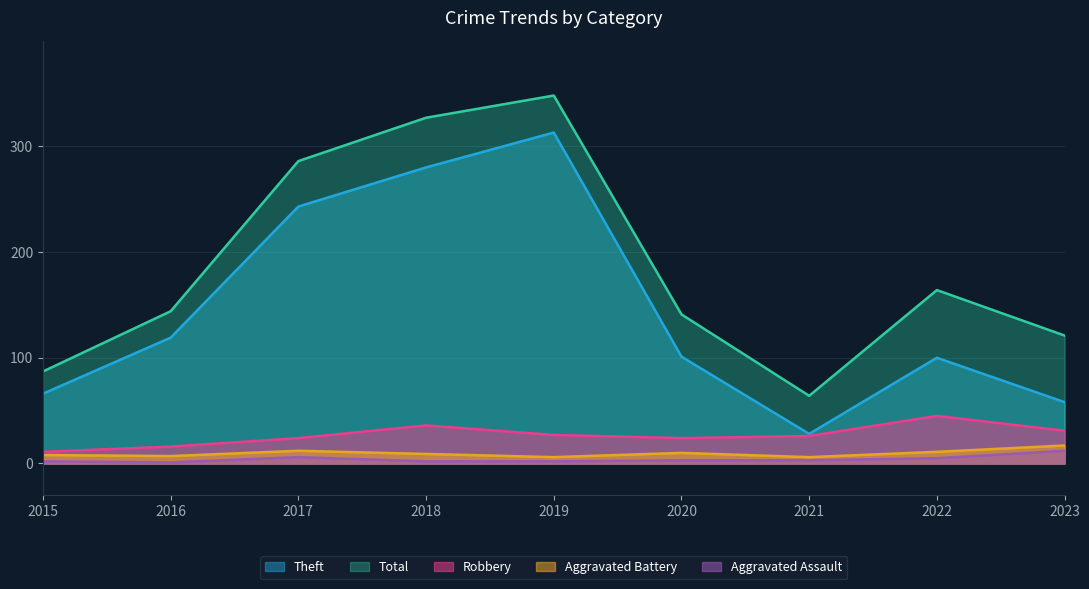

True or false: Robbery and Total cross at least once.

False